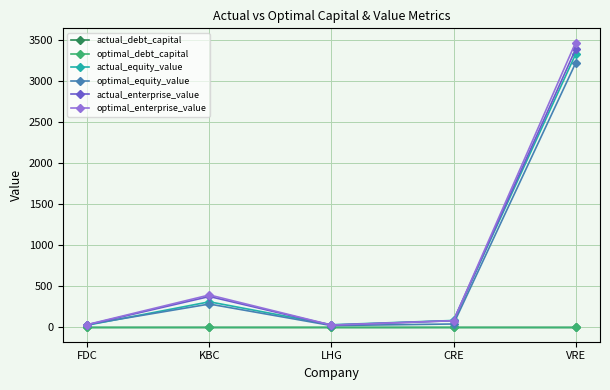

Which series changed the most between KBC and CRE?

optimal_enterprise_value